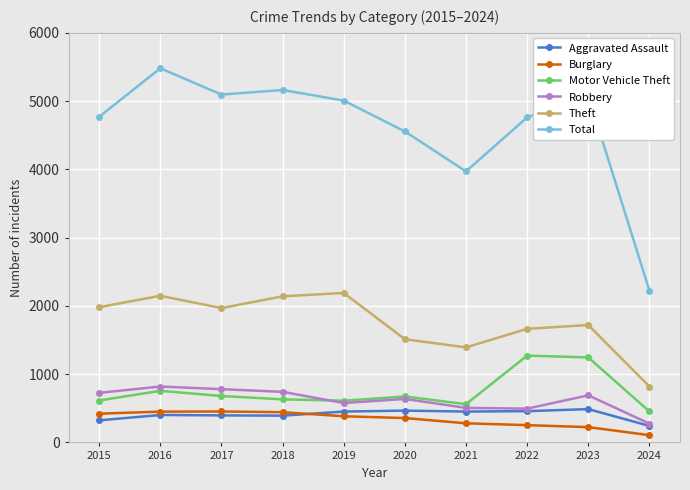

What is the smallest value displayed?

106